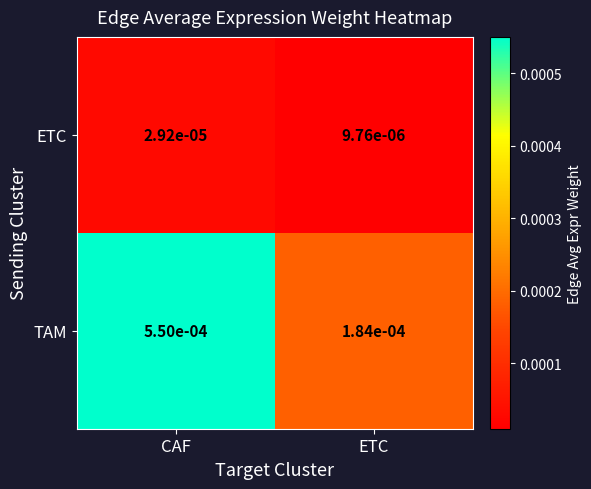

Where is TAM nearest to the value 0?

ETC